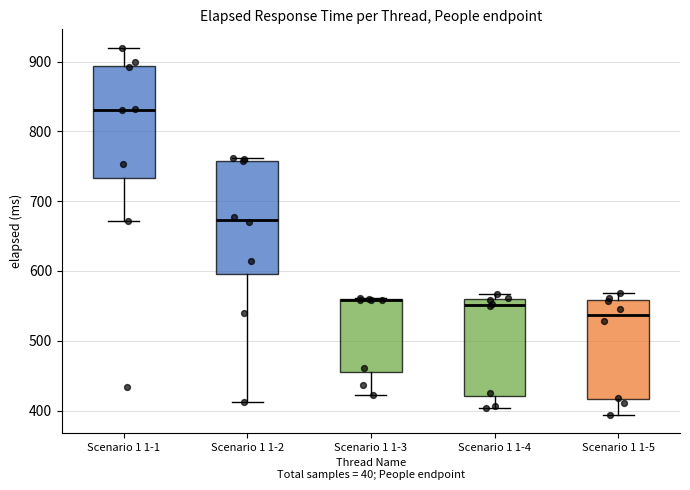

Reading left to right, read every box against the y-axis: the position of its median line, the range the box covers, and the ends of its whiskers. The values are not printed on the chart, so give them approximately, as read against the axis.

Scenario 1 1-1: median 830, box 730 to 890, whiskers 670 to 920
Scenario 1 1-2: median 670, box 600 to 760, whiskers 410 to 760 (just above the box's upper edge)
Scenario 1 1-3: median 560 (drawn on the box's upper edge), box 450 to 560, whiskers 420 to 560
Scenario 1 1-4: median 550, box 420 to 560, whiskers 400 to 570
Scenario 1 1-5: median 540, box 420 to 560, whiskers 390 to 570